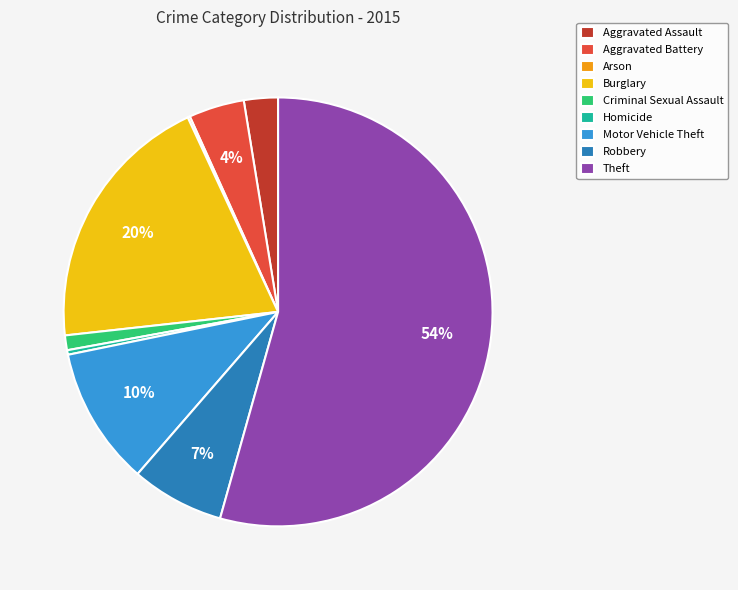

To the nearest percent, what is the average slice percentage?

11%